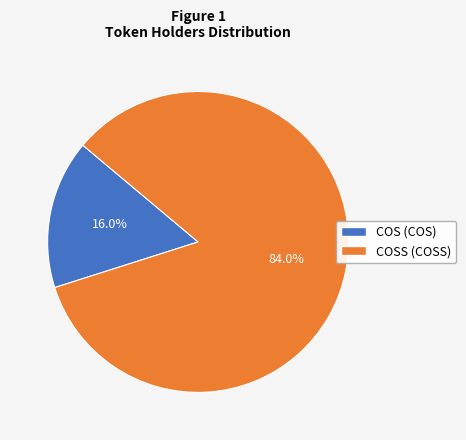

Which slice is the smallest?

COS (COS)